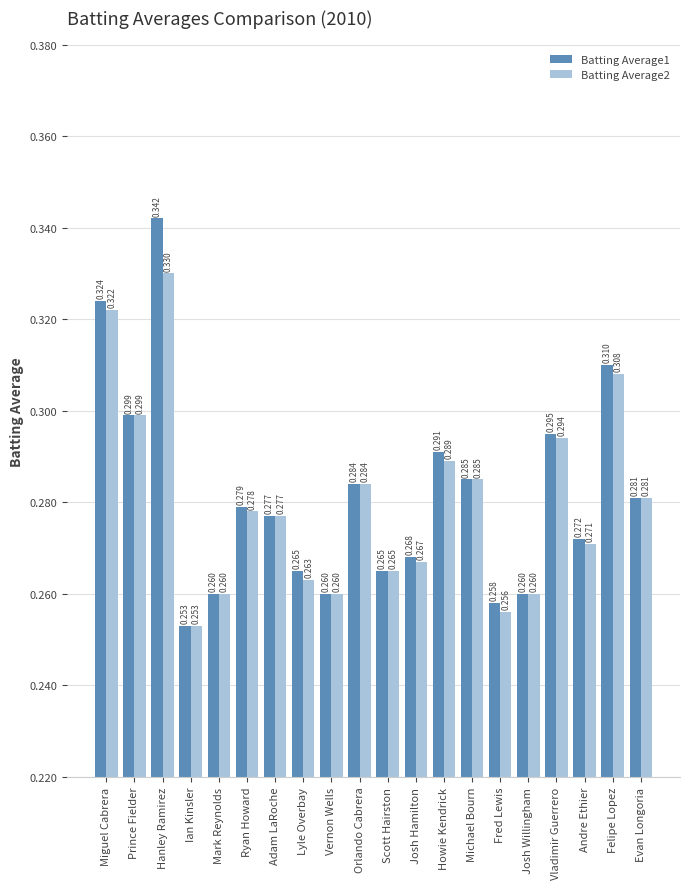

Where is Batting Average2 nearest to the value 0?

Ian Kinsler